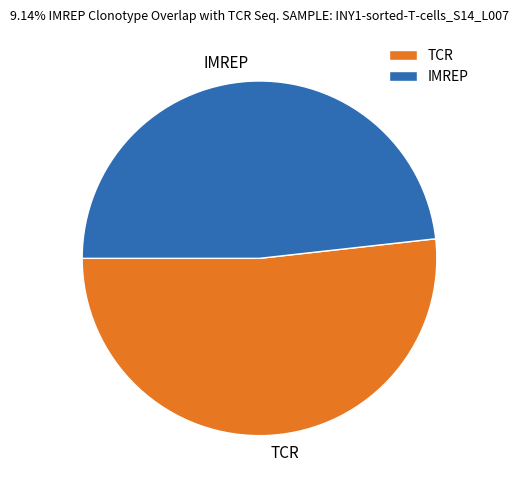

The IMREP slice represents 38% of the pie. True or false?

False